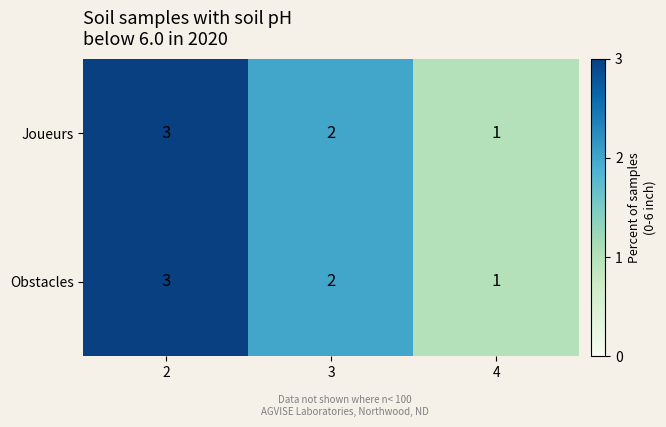

The Obstacles series shows 1 at 3. True or false?

False